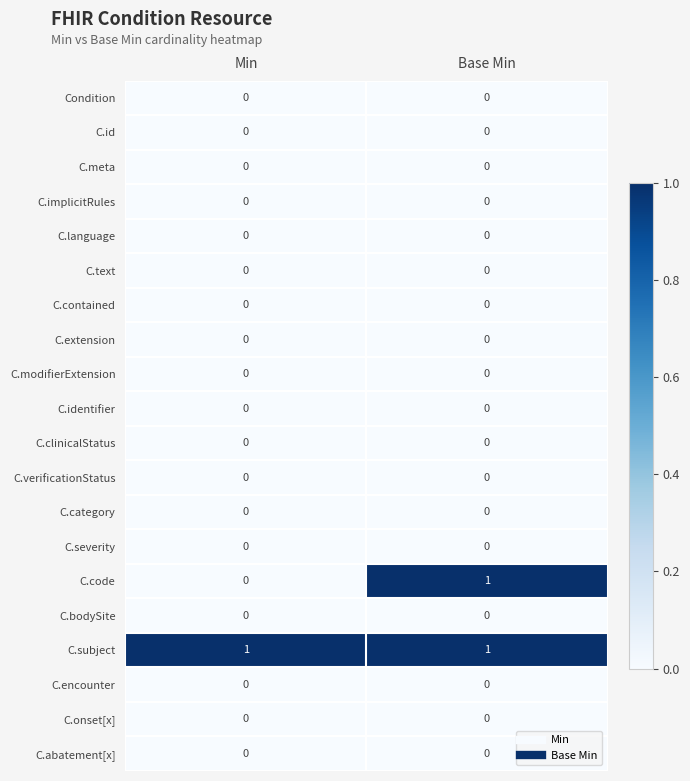

Between Min and Base Min, which series saw the biggest shift?

C.code